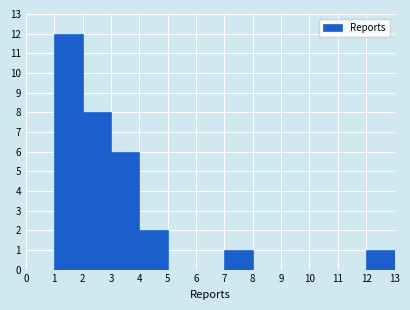

Reading left to right, list every bar in this chart as the range it spans on the x-axis followed by its height. The values are not printed on the chart, so give them approximately, as read against the axis.

0 to 1: 0
1 to 2: 12
2 to 3: 8
3 to 4: 6
4 to 5: 2
5 to 6: 0
6 to 7: 0
7 to 8: 1
8 to 9: 0
9 to 10: 0
10 to 11: 0
11 to 12: 0
12 to 13: 1